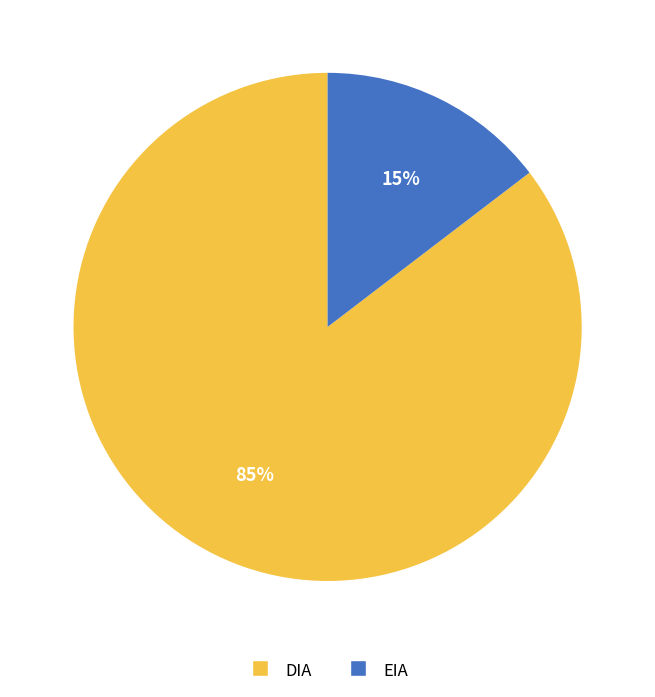

Does EIA represent more than half of the total?

No